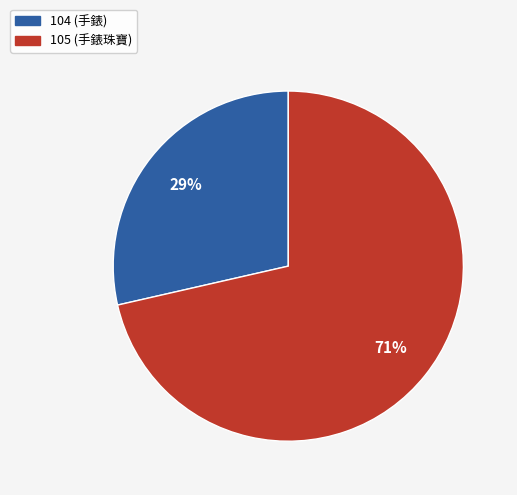

Between 105 and 104, which is larger?

105